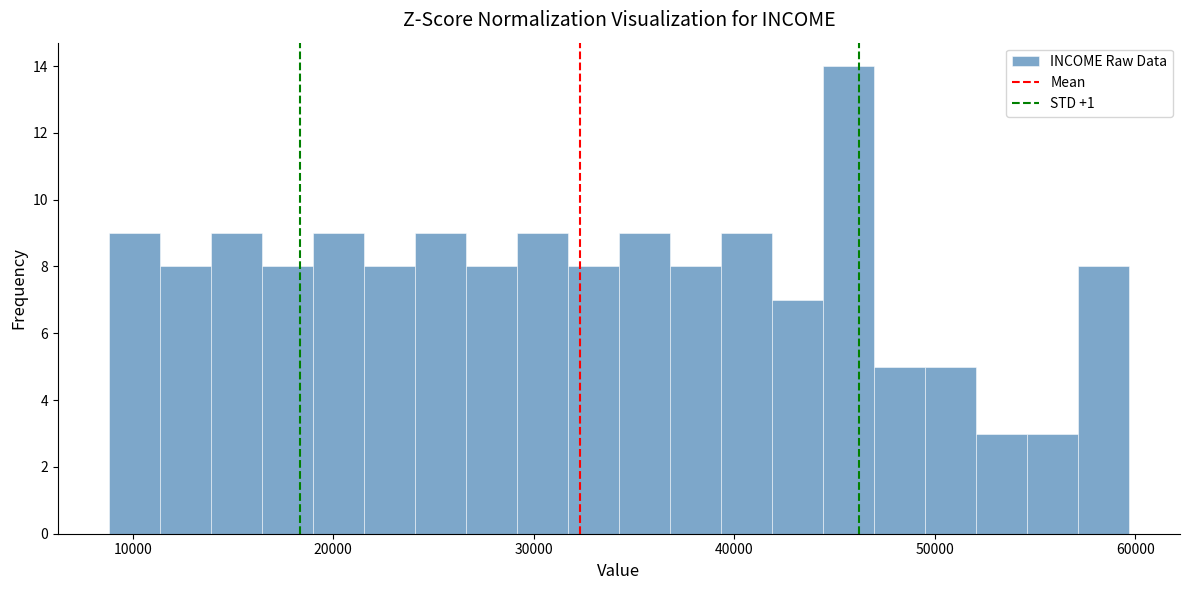

Around what value on the x-axis is the tallest bar? Give the approximate position of its centre, as read against the axis.

46000